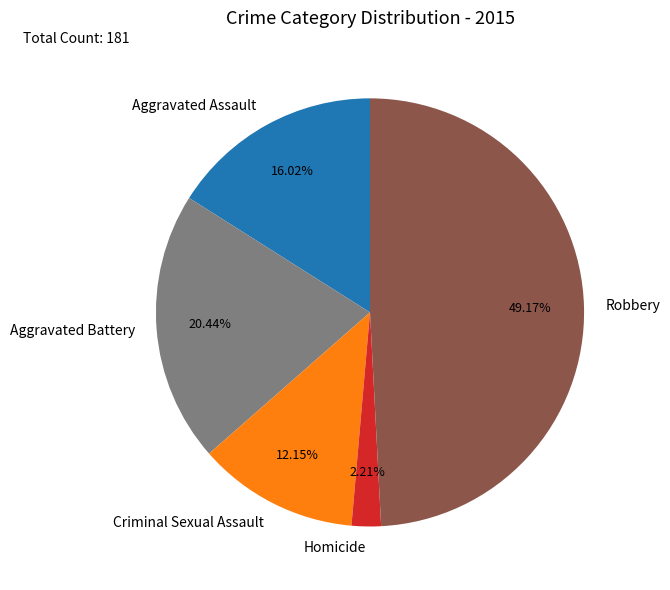

Rank the categories by value from lowest to highest.

Homicide, Criminal Sexual Assault, Aggravated Assault, Aggravated Battery, Robbery